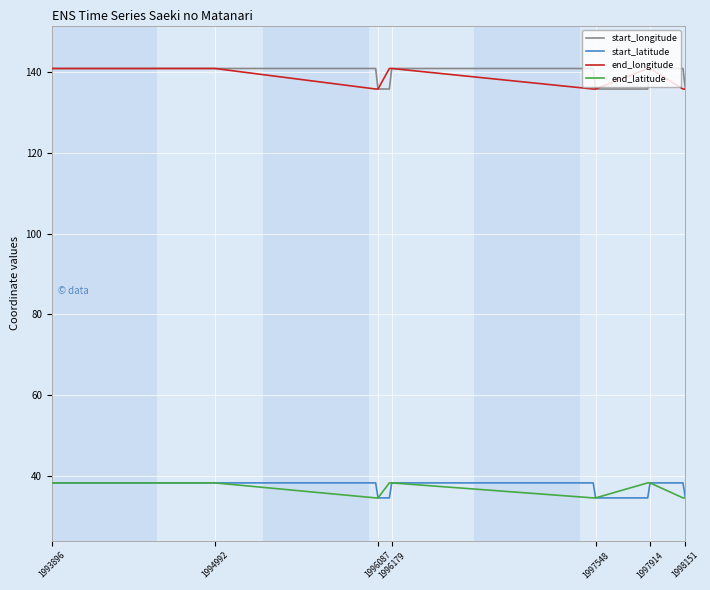

True or false: start_longitude and start_latitude cross at least once.

False